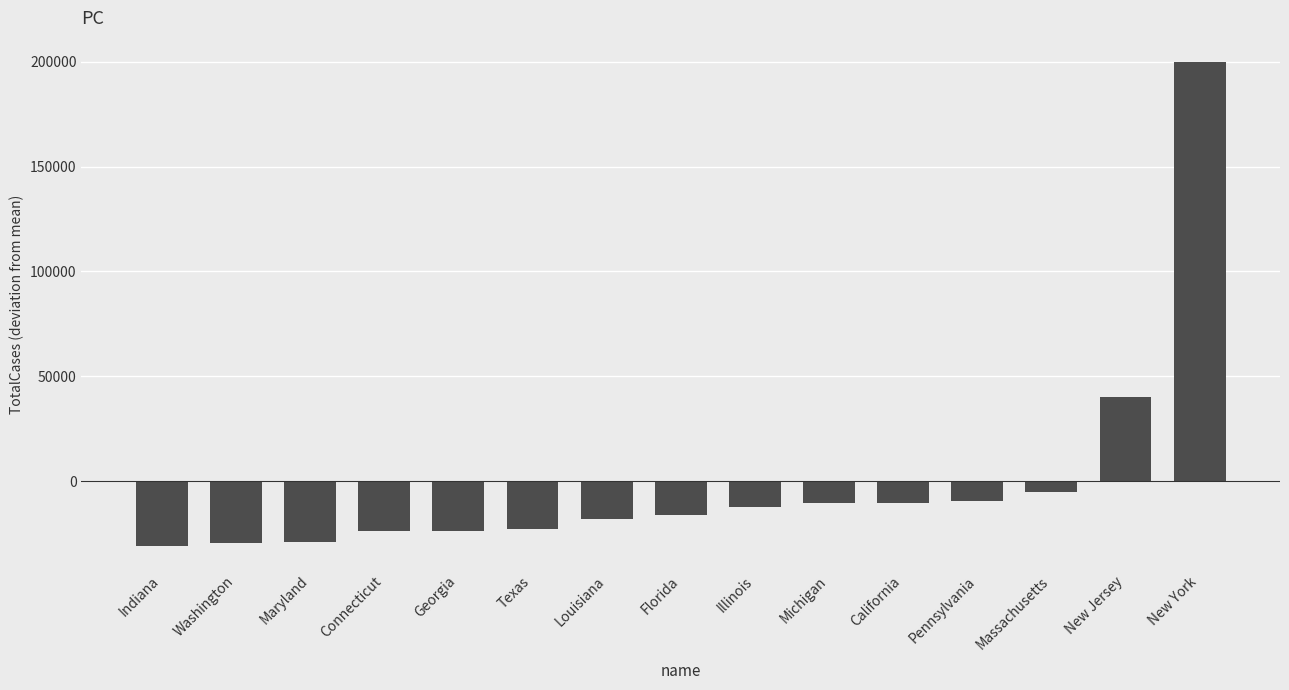

What is the value of the 15th bar from the left?

199760.4